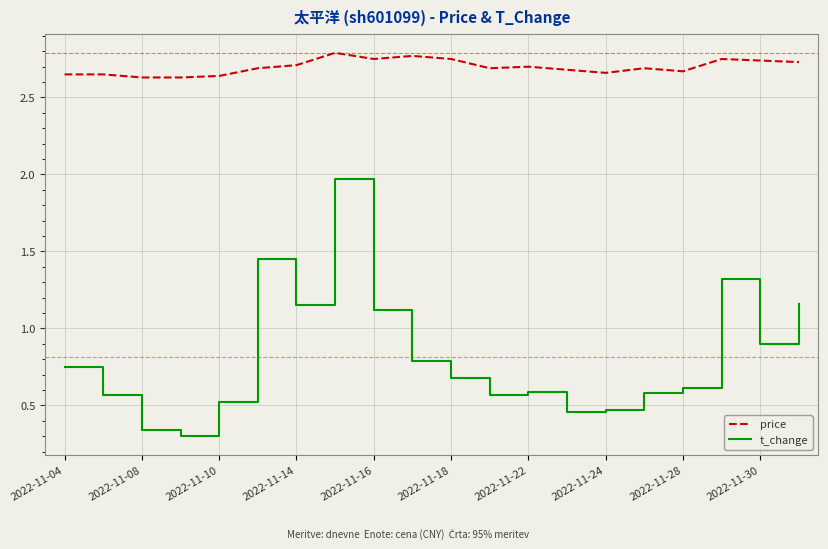

Which series has the widest spread of values?

t_change